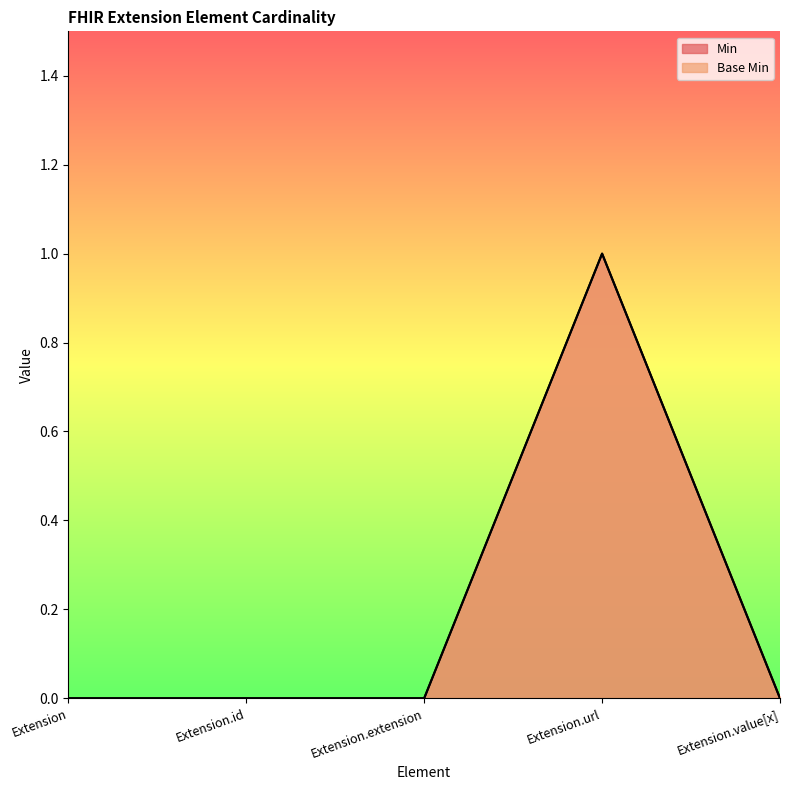

Reading left to right, list all the values displayed in this chart.

Min: Extension=0	Extension.id=0	Extension.extension=0	Extension.url=1	Extension.value[x]=0
Base Min: Extension=0	Extension.id=0	Extension.extension=0	Extension.url=1	Extension.value[x]=0